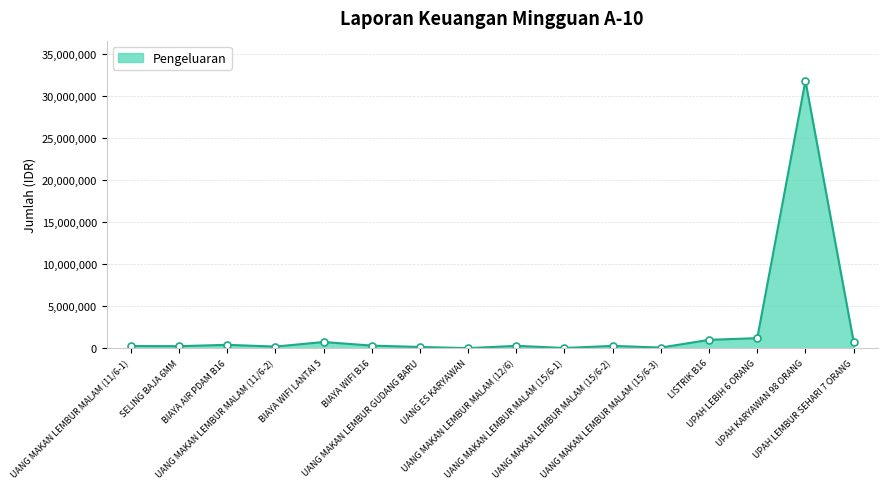

How many lines are shown in the chart?

1